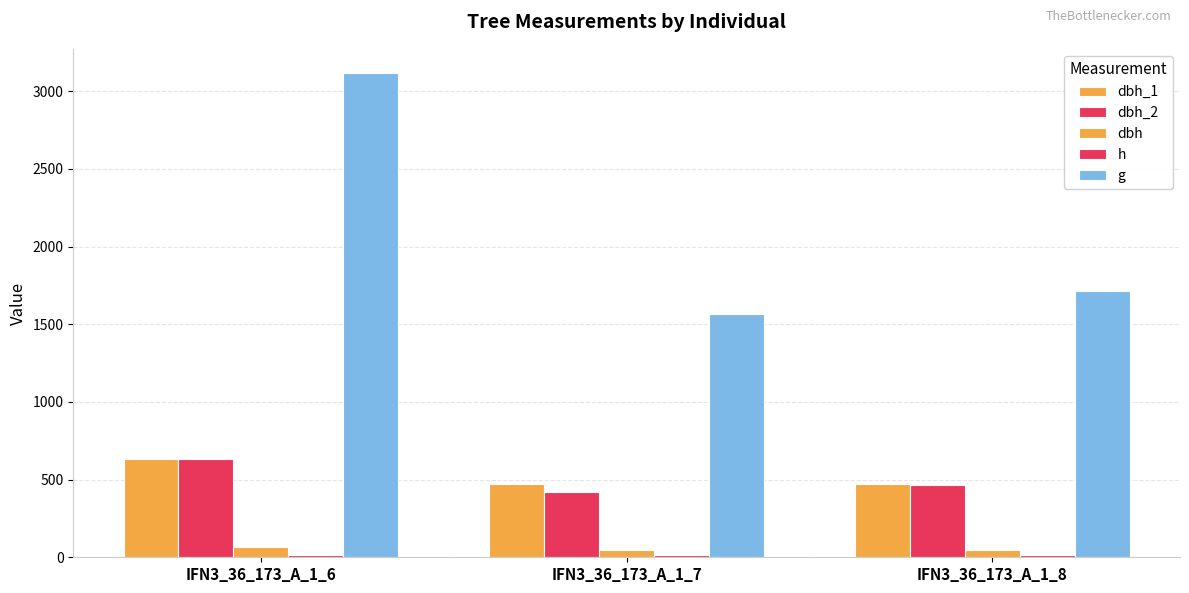

At IFN3_36_173_A_1_7, list the series in order from largest to smallest.

g, dbh_1, dbh_2, dbh, h